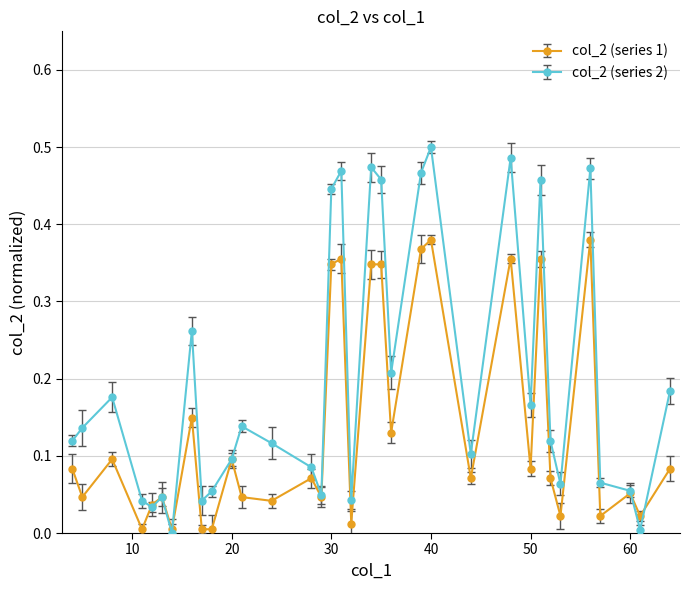

List the series in order of their peak value, highest first.

col_2 (series 2), col_2 (series 1)